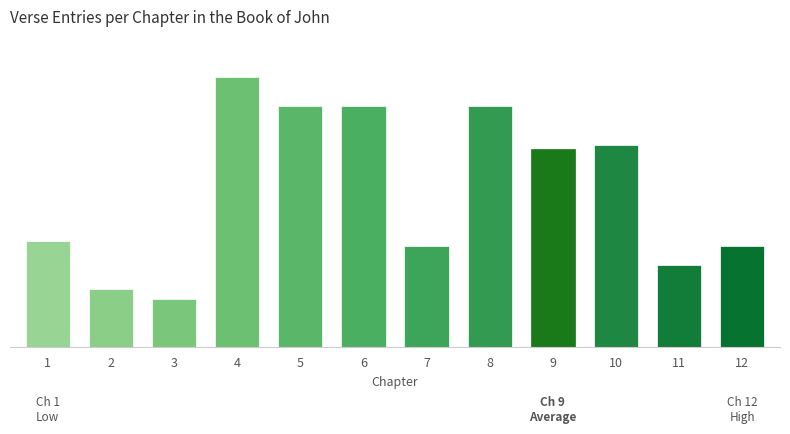

Are the bars horizontal?

No